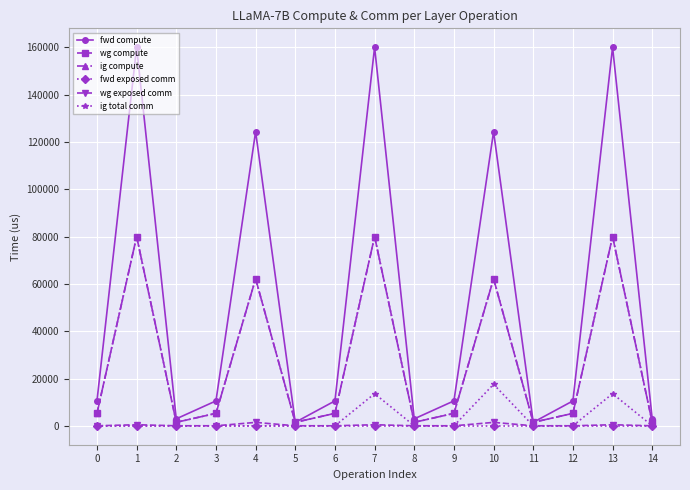

True or false: ig total comm and fwd compute intersect in this chart.

False